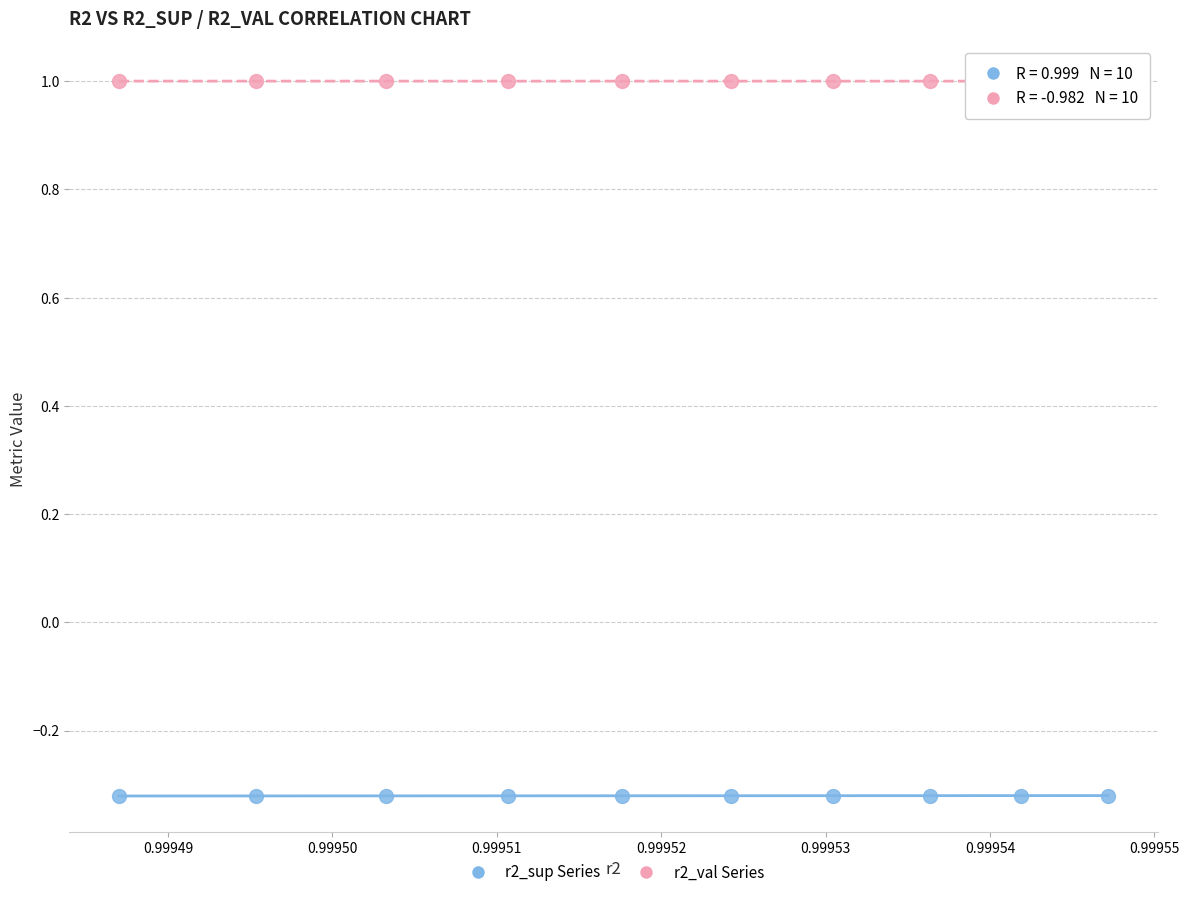

Across all data points, what is the range of Y values (max minus min)?

1.3